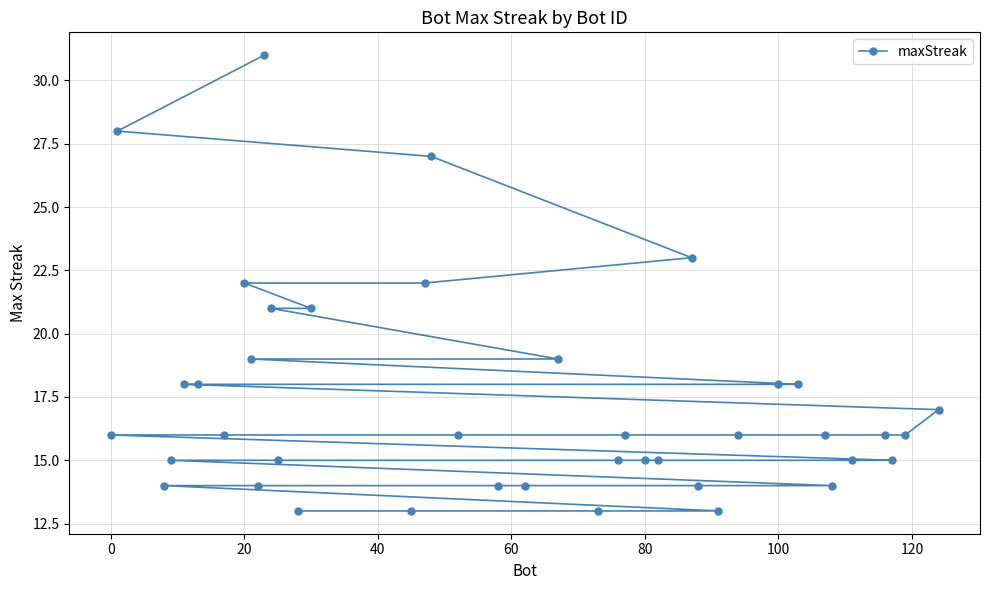

What is the maximum value shown in the chart?

31